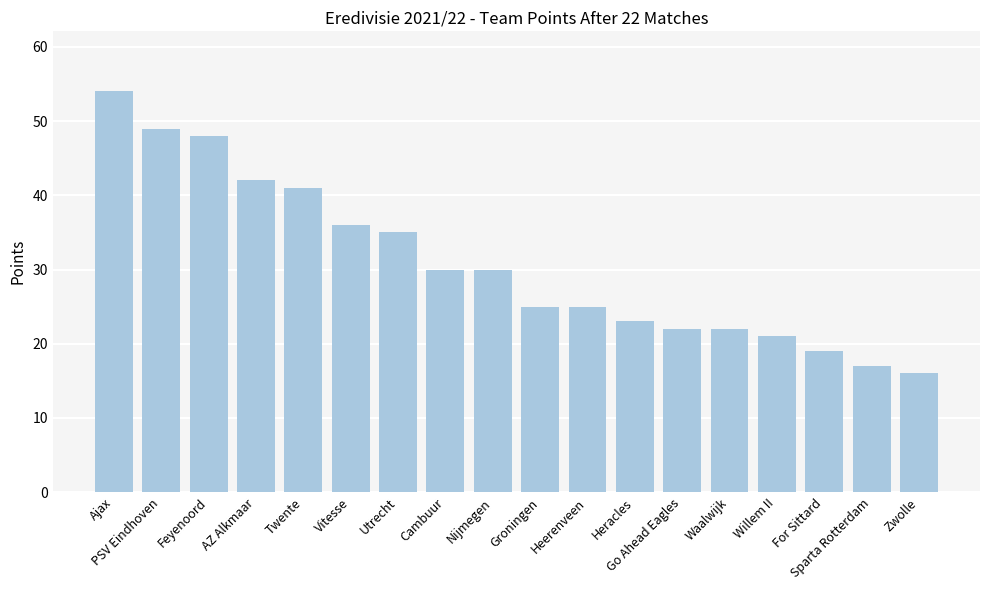

The chart shows a value of 32 at For Sittard. True or false?

False